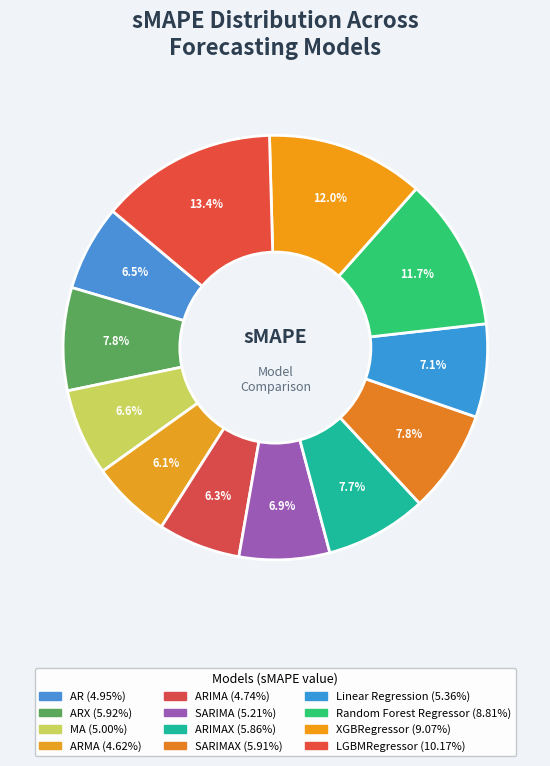

Count the number of slices in the pie.

12